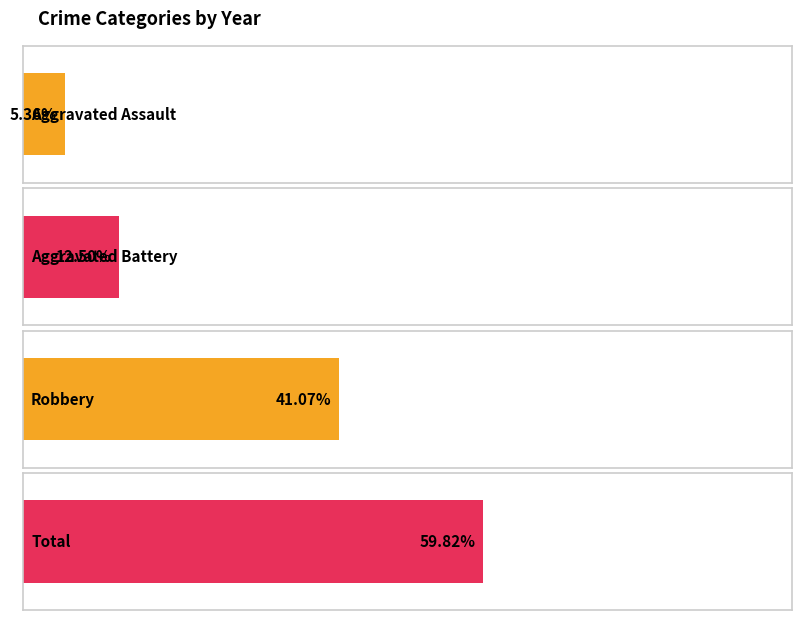

Which series has the widest spread of values?

Robbery